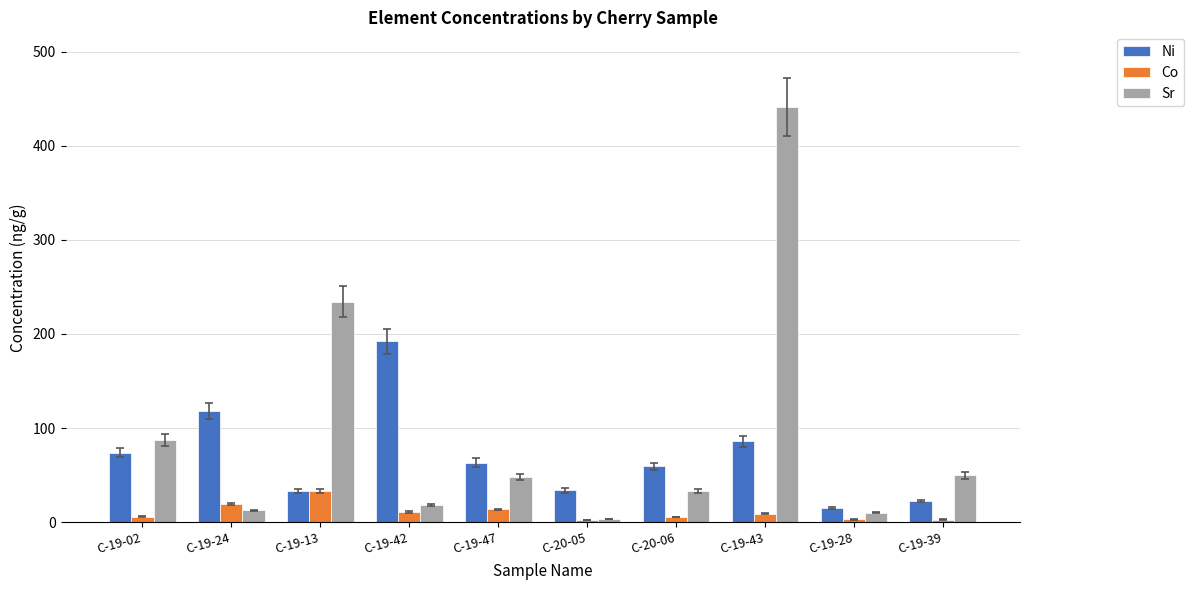

How many bars are there in total?

30